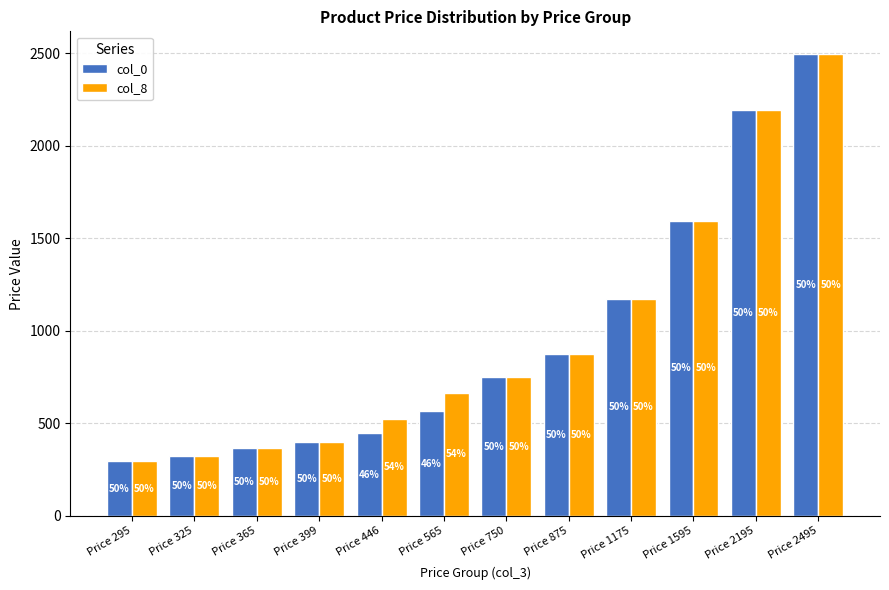

What are all the series names shown in the legend?

col_0, col_8